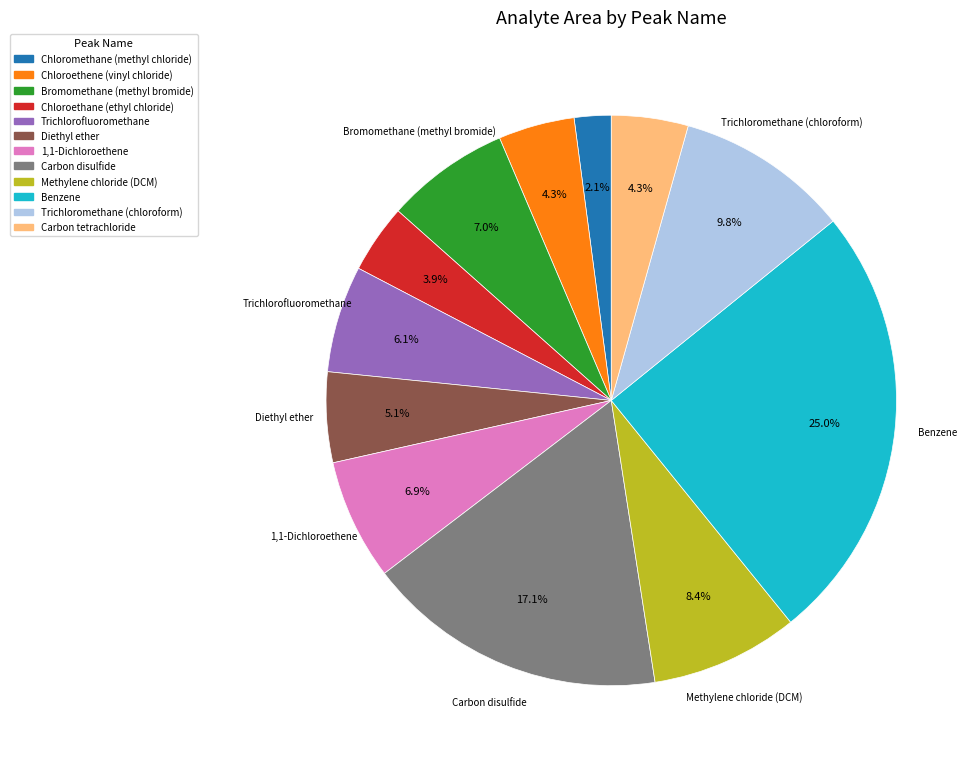

Which category has the biggest portion of the pie?

Benzene